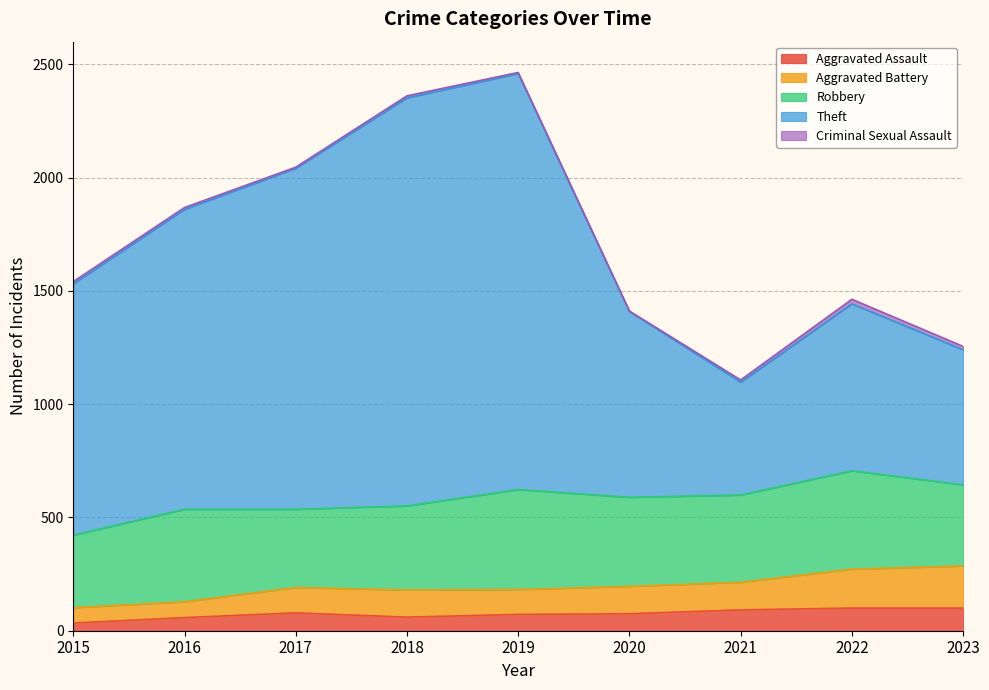

True or false: Aggravated Assault has a value of 34 at 2015.

True